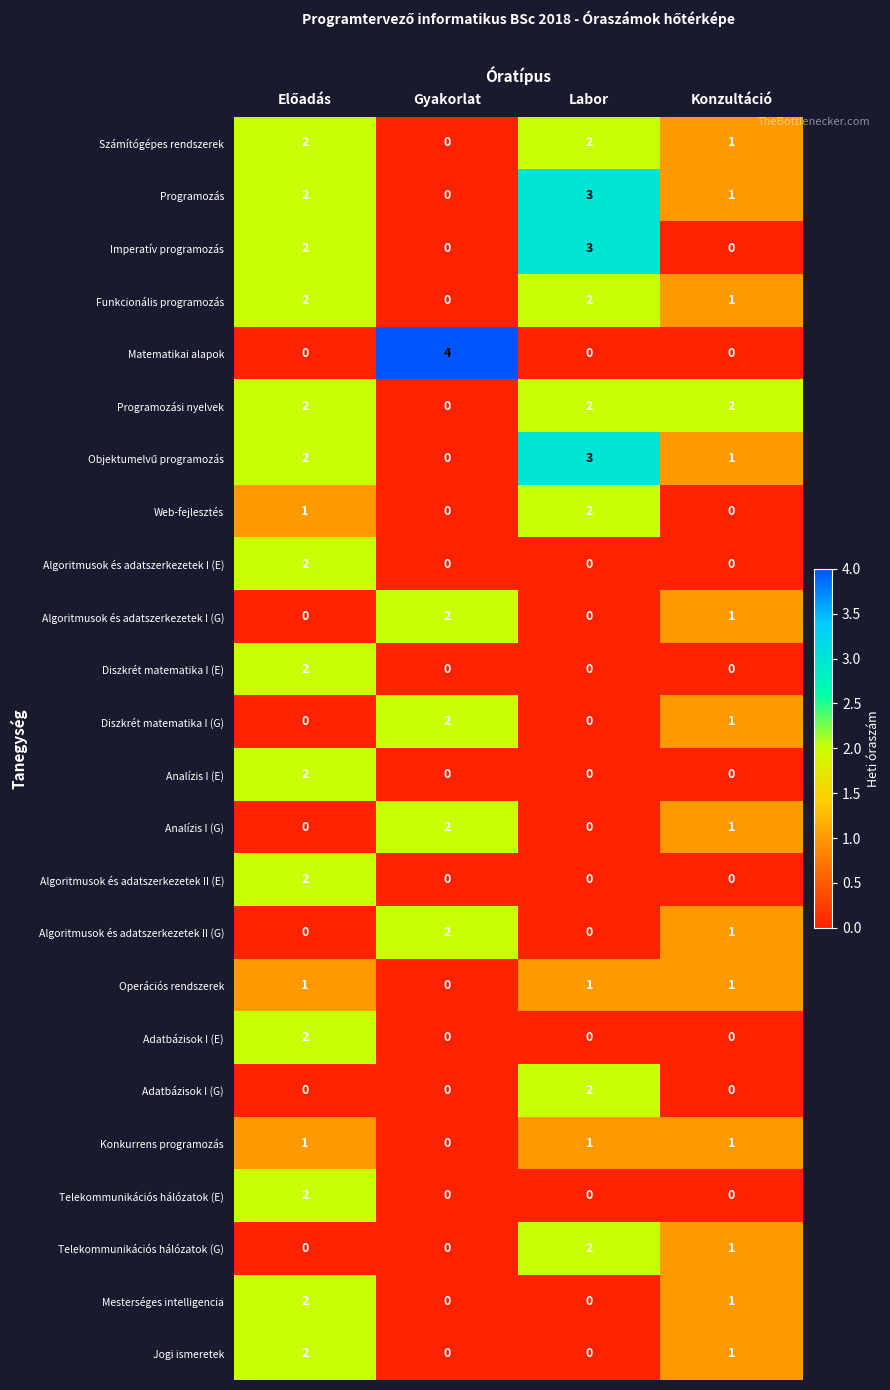

The value of Imperatív programozás at Gyakorlat is 0. True or false?

True